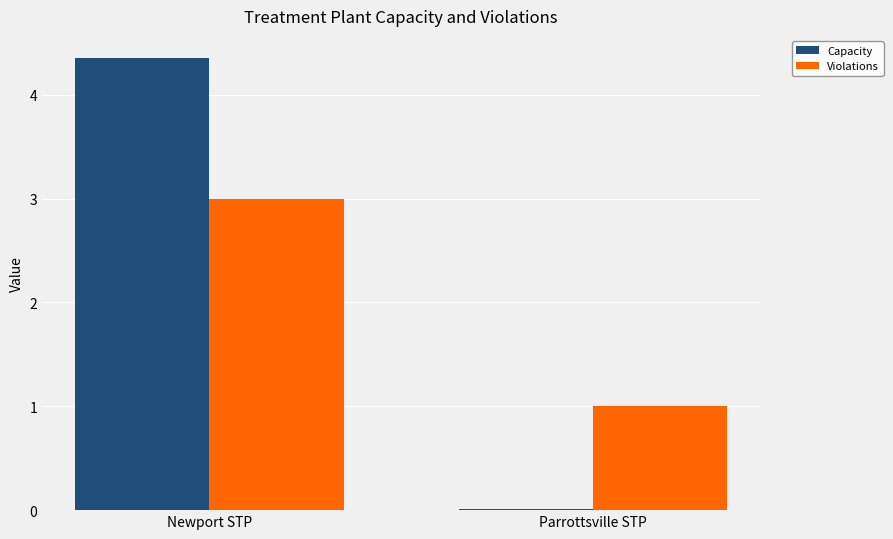

Which series changed the most between Newport STP and Parrottsville STP?

Capacity